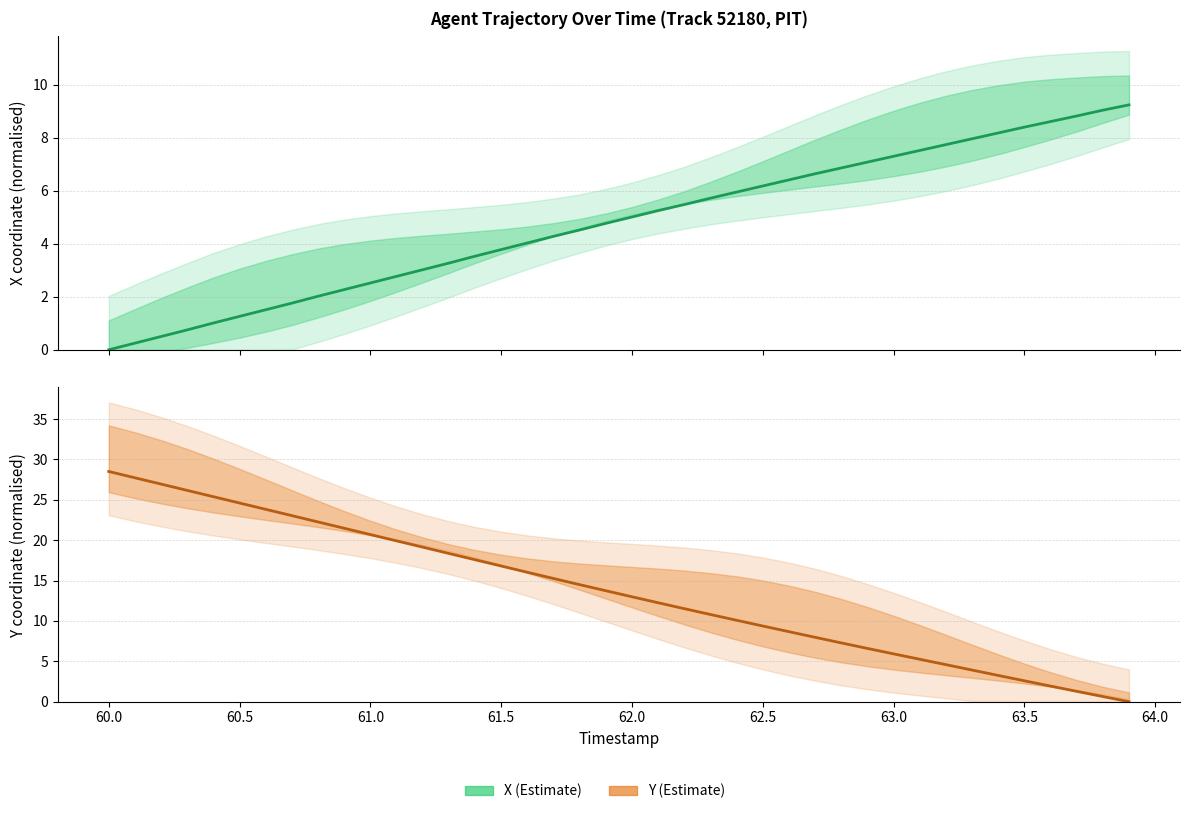

Count the number of categories in the chart.

40